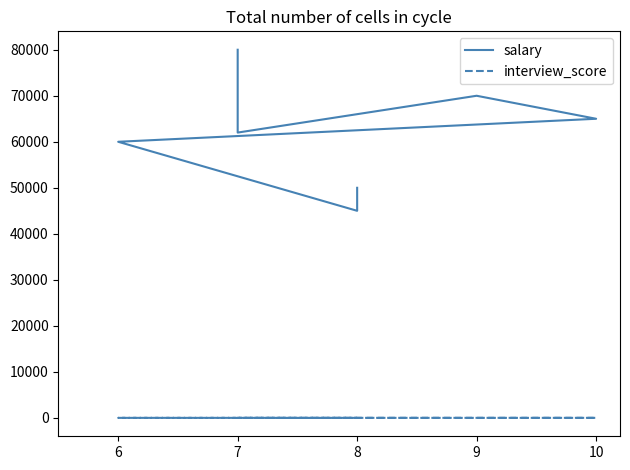

What is the lowest value of the interview_score series?

6